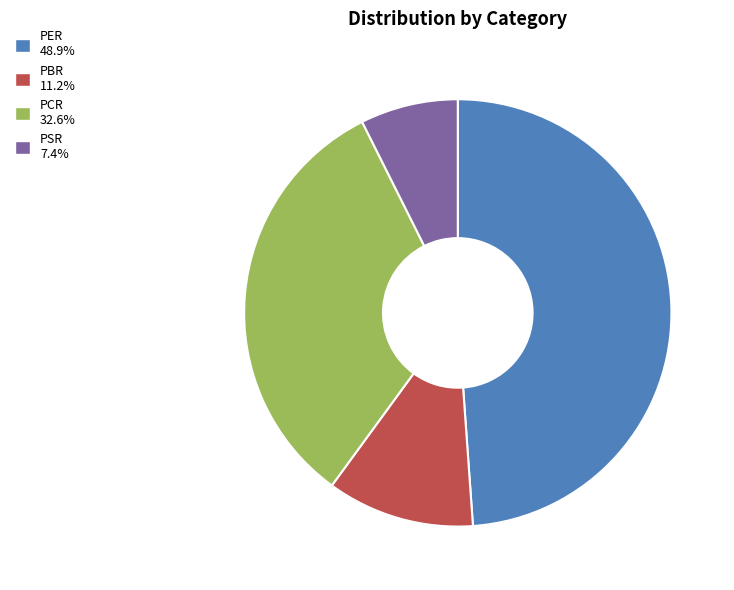

Which has a higher value, PBR or PSR?

PBR